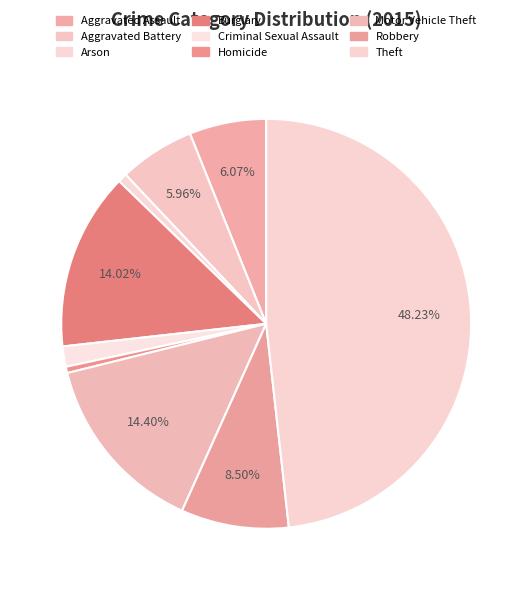

To the nearest percent, what is the difference between the largest and smallest slice percentages?

48%